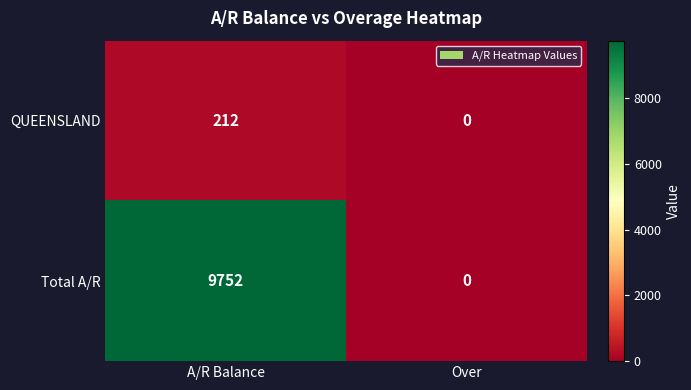

Rank the series by their average value, from highest to lowest.

Total A/R, QUEENSLAND